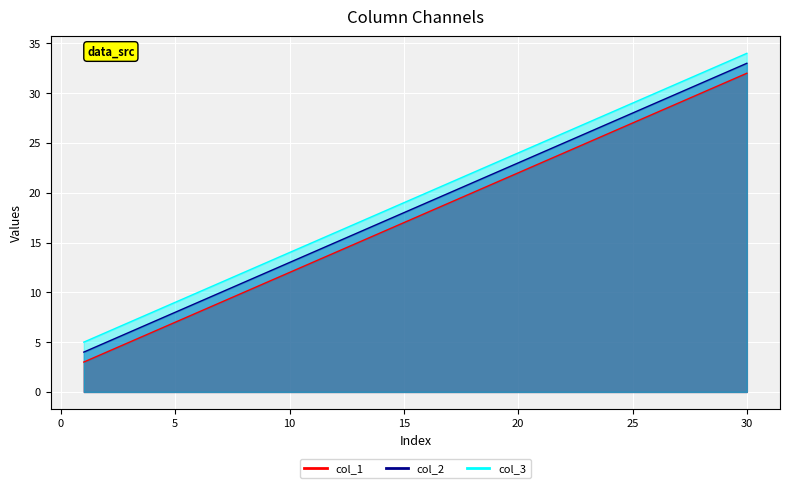

What is the value of the col_1 point at the 24th from the left?

26